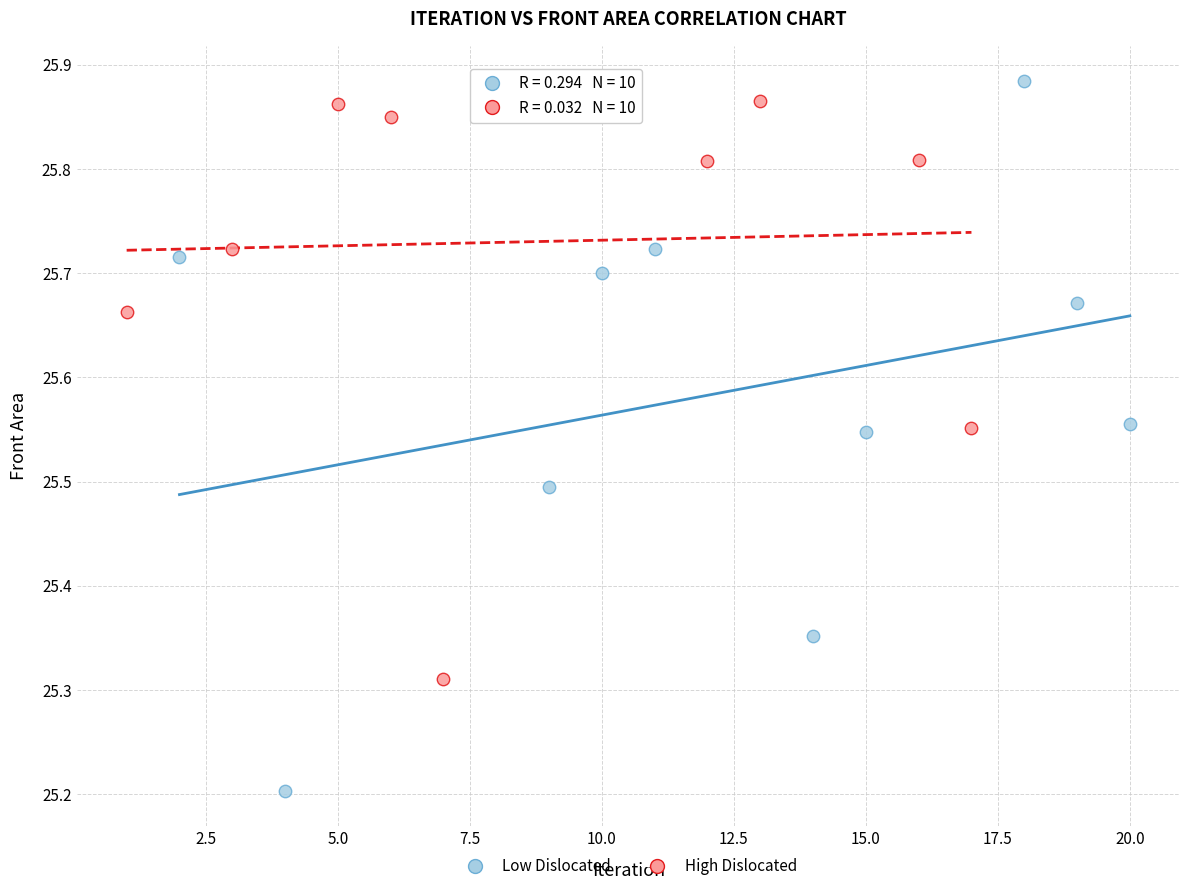

Which series has the largest Y range (max minus min)?

Low Dislocated